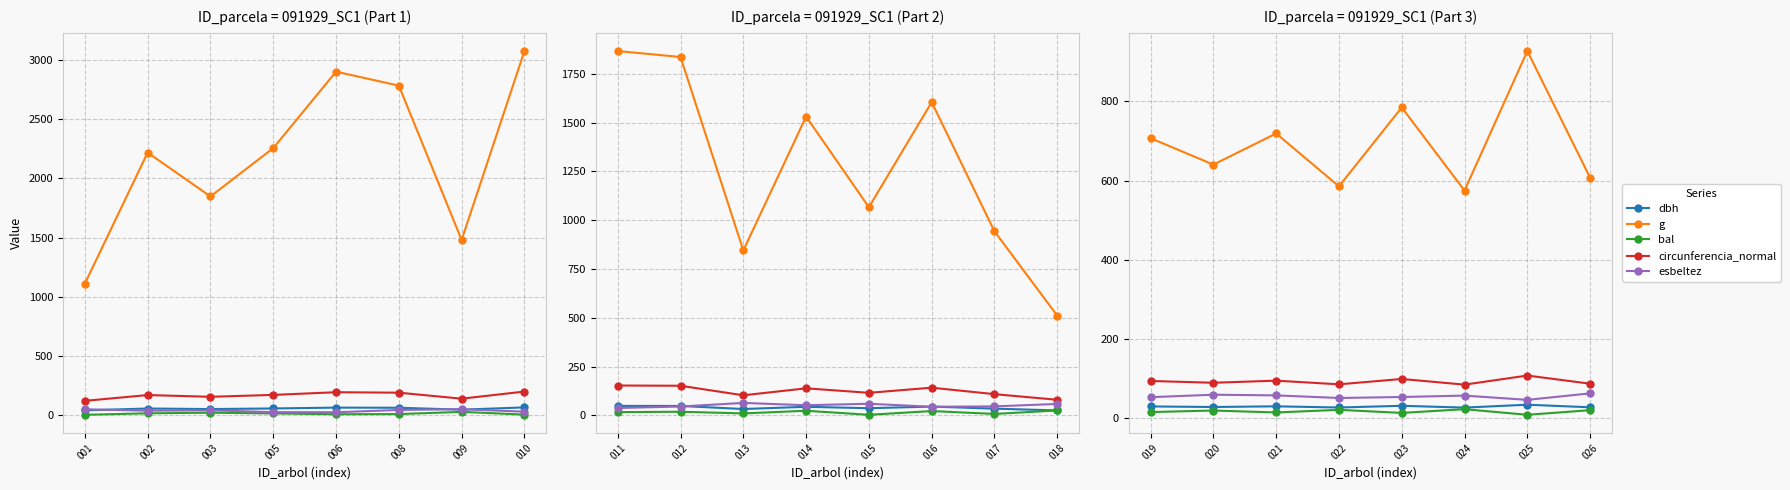

True or false: g and bal intersect in this chart.

False